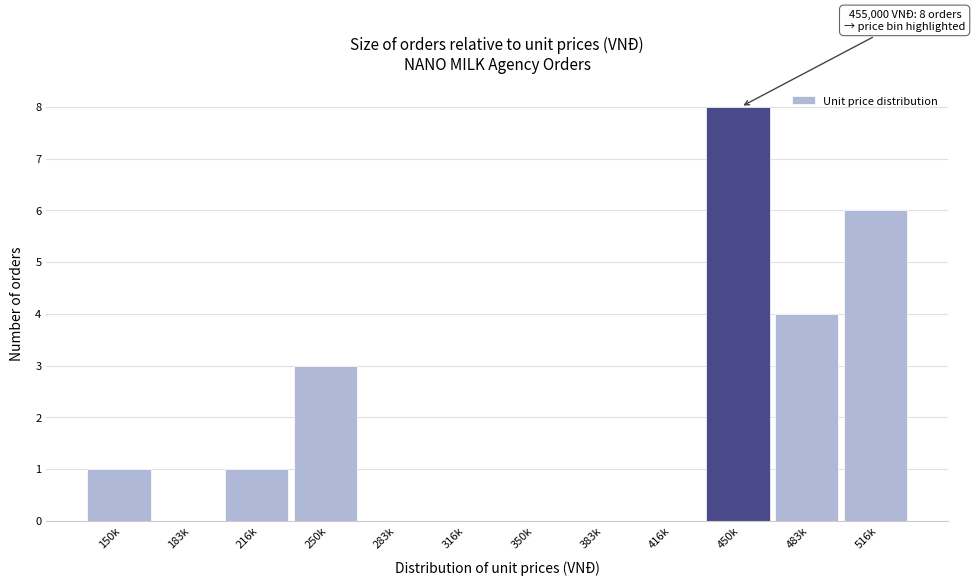

Reading left to right, extract all data points from this chart.

150k=1	183k=0	216k=1	250k=3	283k=0	316k=0	350k=0	383k=0	416k=0	450k=8	483k=4	516k=6